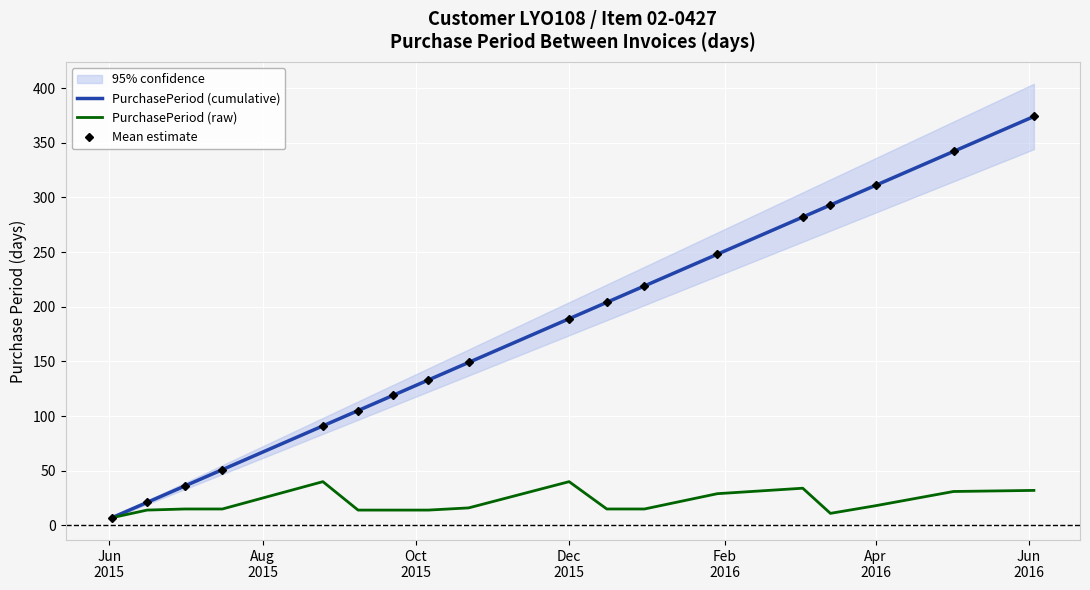

How many values in the Mean estimate series exceed 189?

8